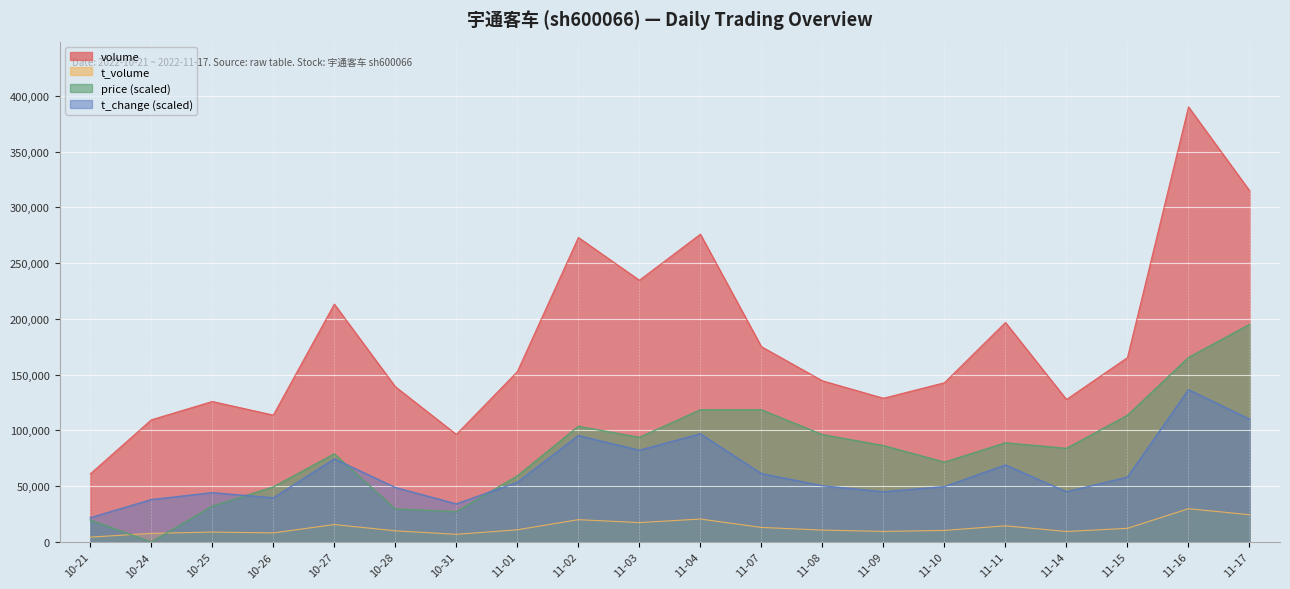

What position from the right is 10-26?

17